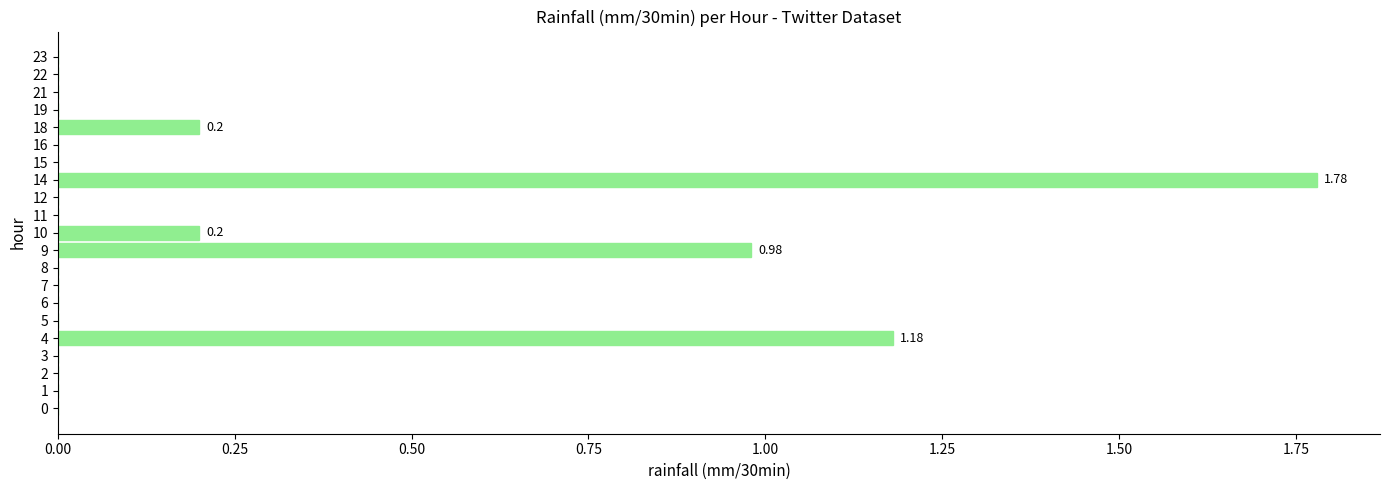

What is the sum of all values?

4.3